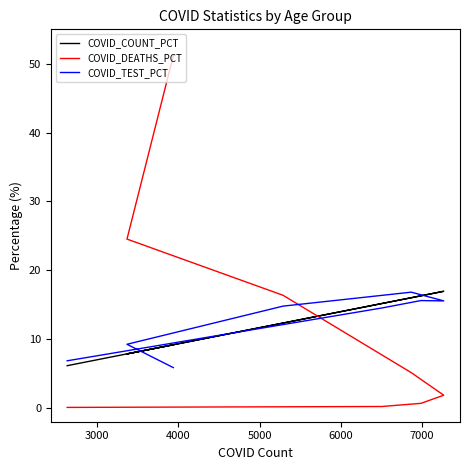

Rank the series by their maximum value, from lowest to highest.

COVID_TEST_PCT, COVID_COUNT_PCT, COVID_DEATHS_PCT